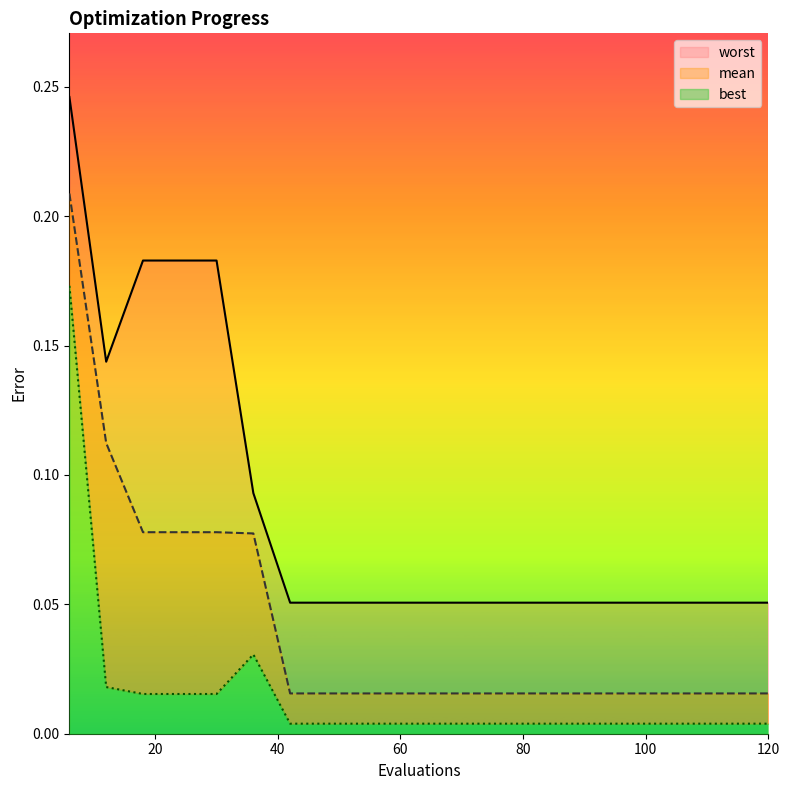

True or false: mean and best intersect in this chart.

False